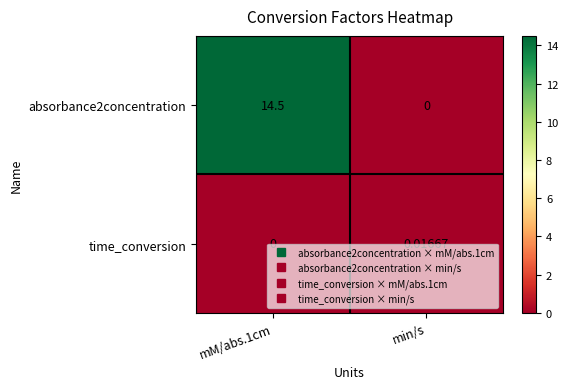

Rank the series by their average value, from highest to lowest.

absorbance2concentration, time_conversion